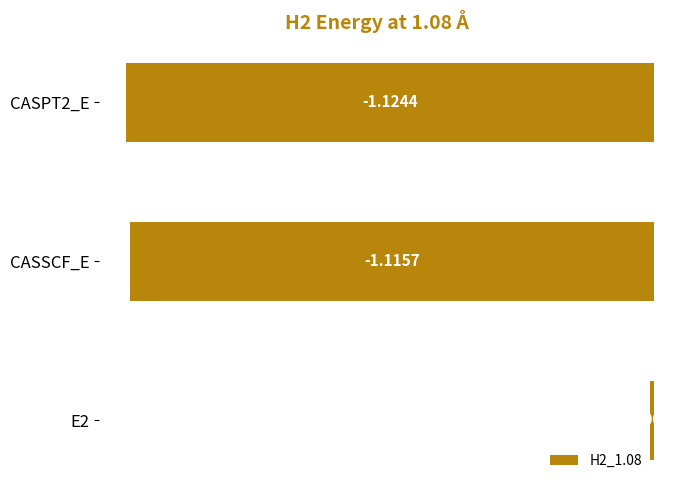

How many distinct data groups are displayed?

1